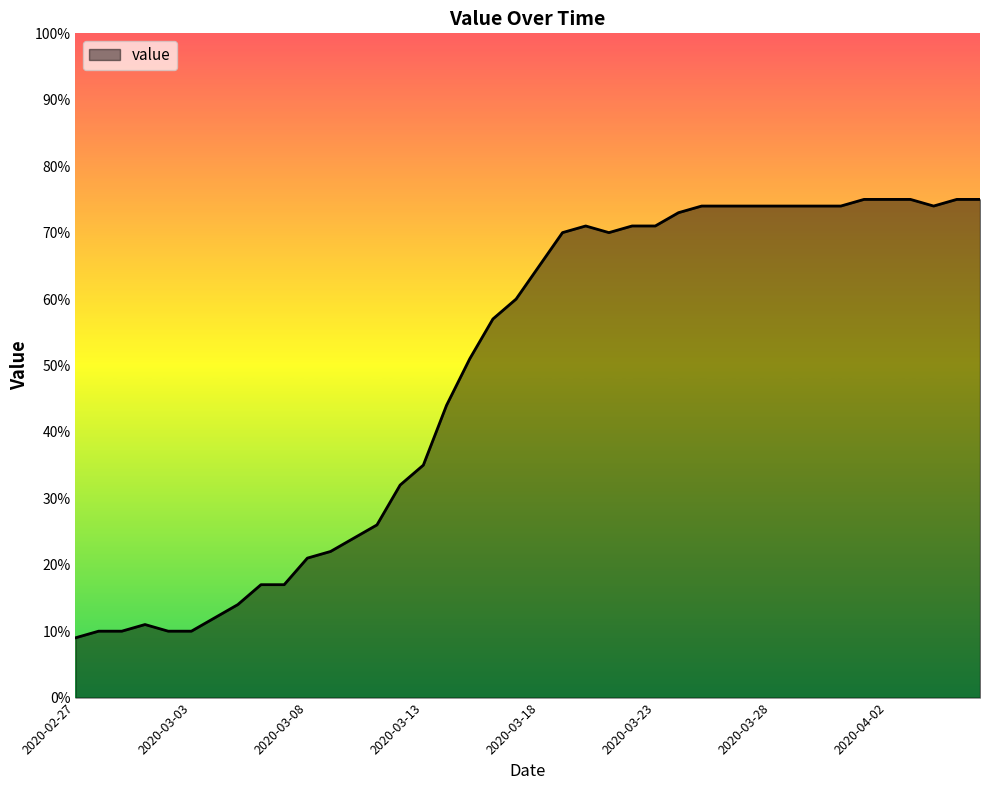

What is the difference between the maximum and minimum values?

66